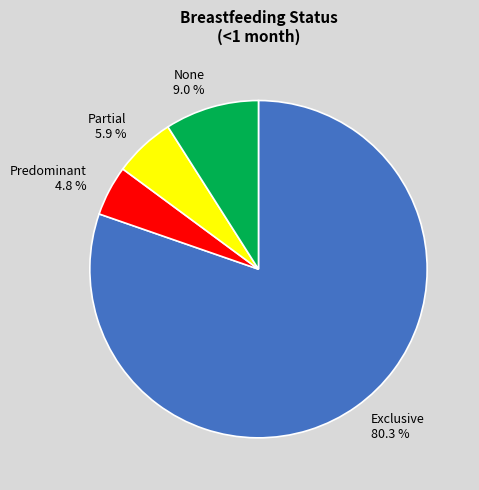

Does any single category account for the majority?

Yes